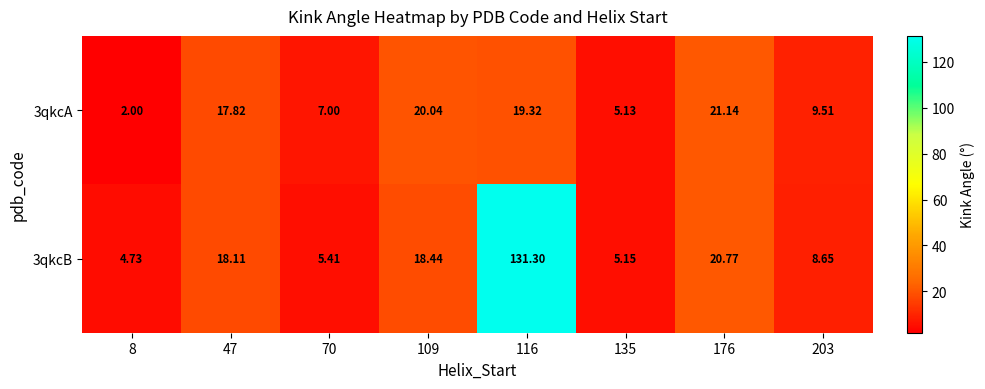

Is the value of 3qkcB at 70 greater than the value of 3qkcA at 8?

Yes